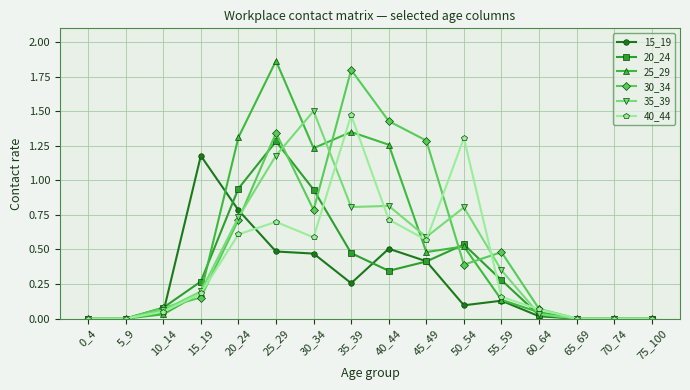

How many categories are shown in the chart?

16